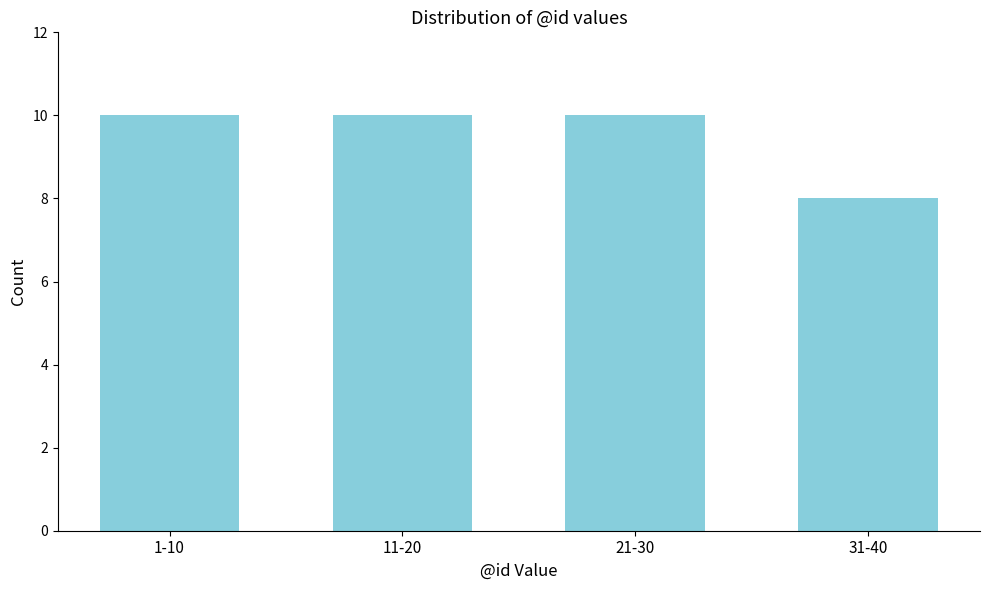

Reading left to right, transcribe all the data shown in this chart.

1-10=10	11-20=10	21-30=10	31-40=8